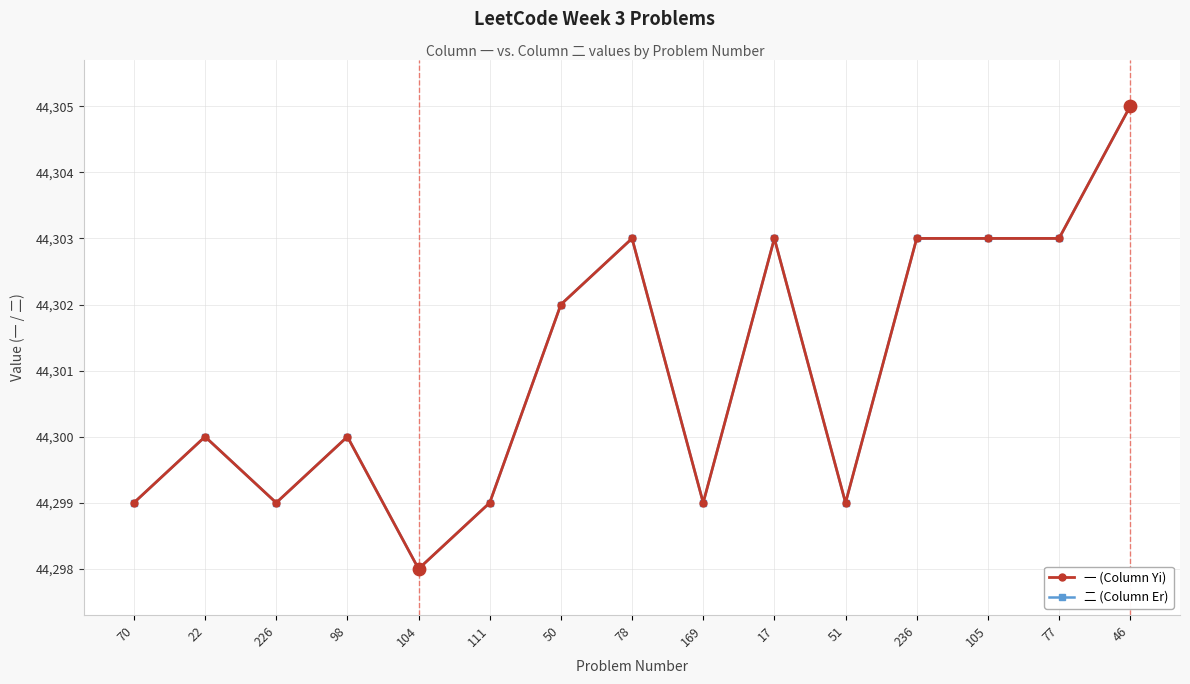

At how many categories does at least one series exceed 44299?

9